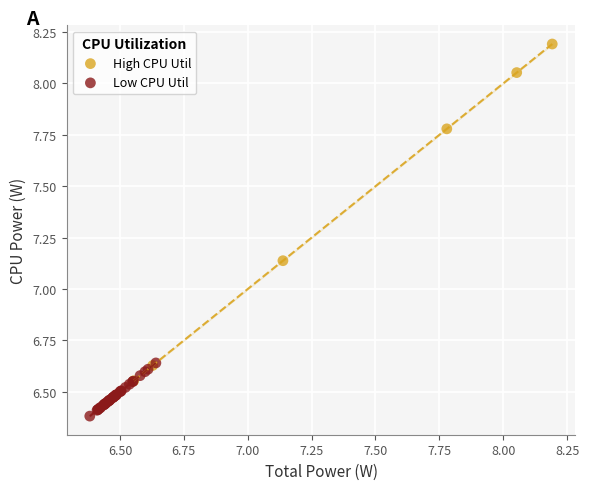

Which series has the largest Y range (max minus min)?

High CPU Util